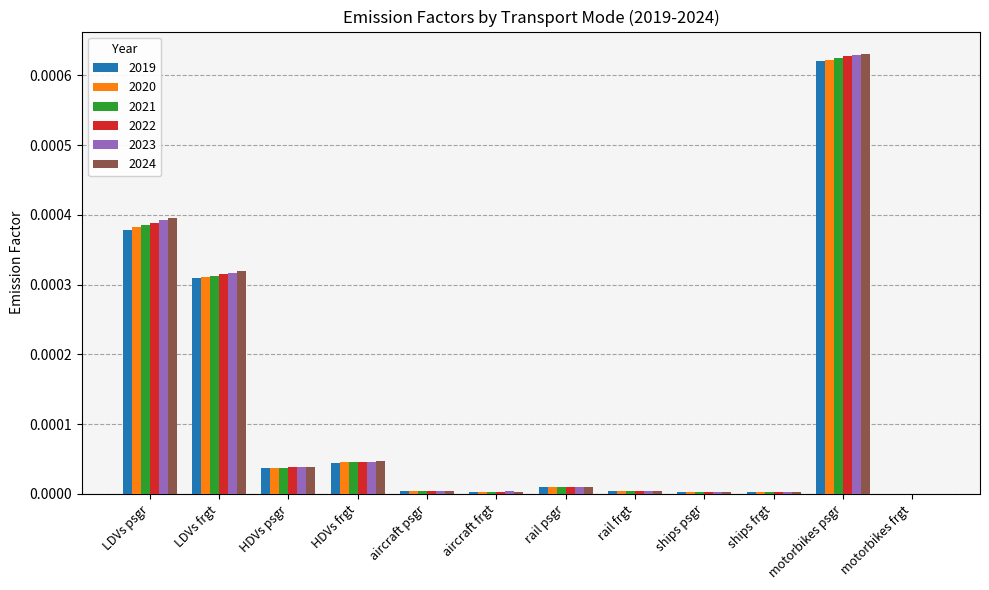

How many categories are shown in the chart?

12